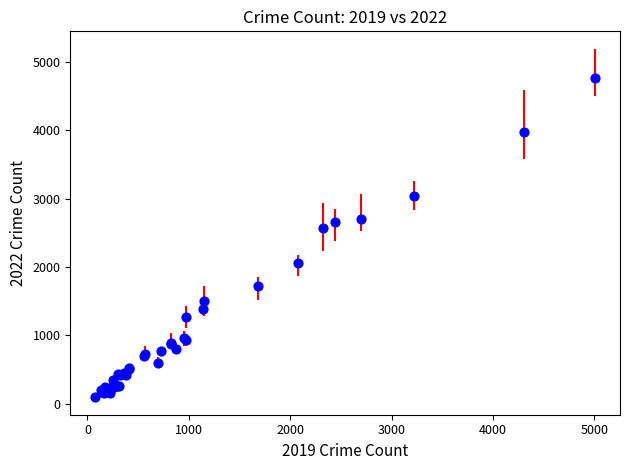

What Y value in the scatter plot is closest to 2430?

2566